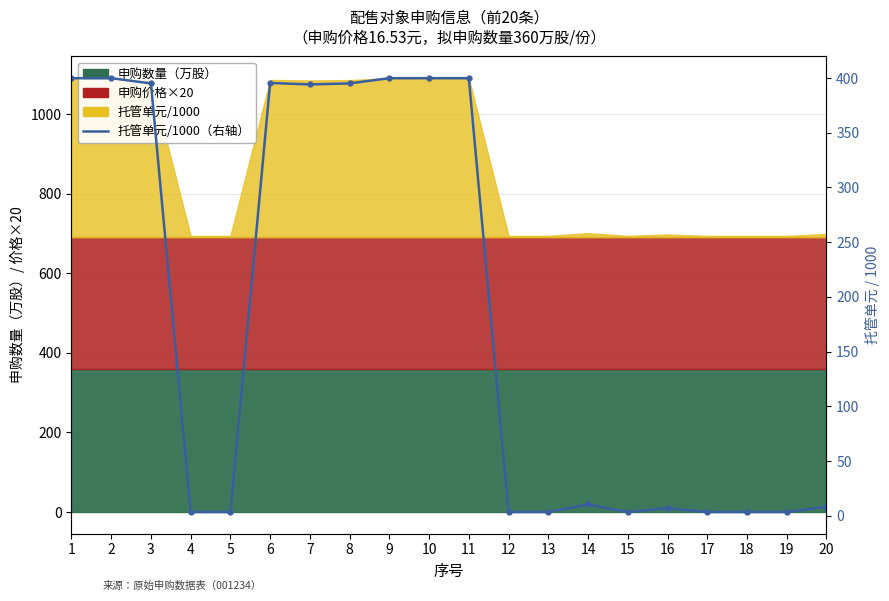

At which label does the data first exceed 10?

1